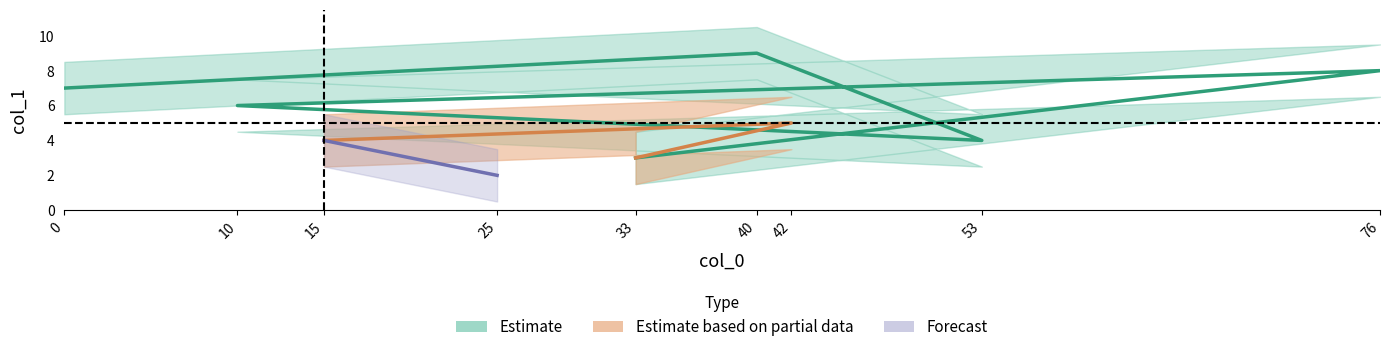

At which label is the value closest to 5?

42